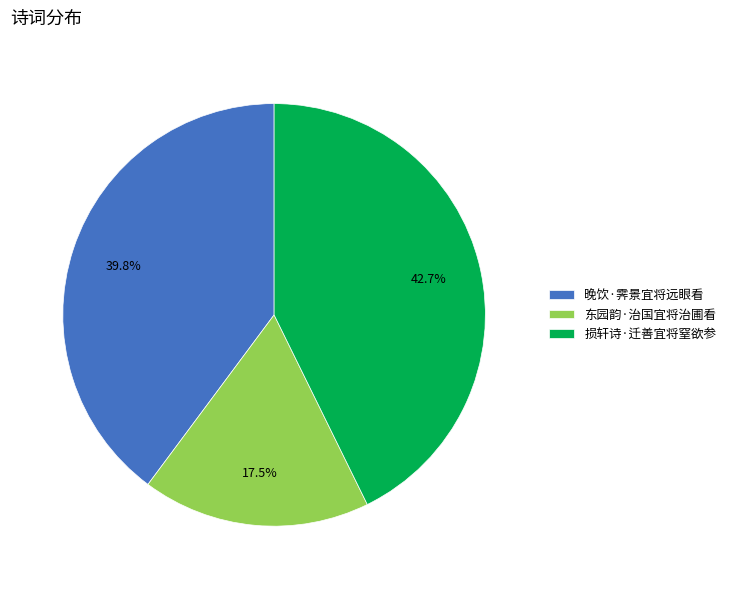

To the nearest percent, what percentage of the pie is 损轩诗·迁善宜将窒欲参?

43%